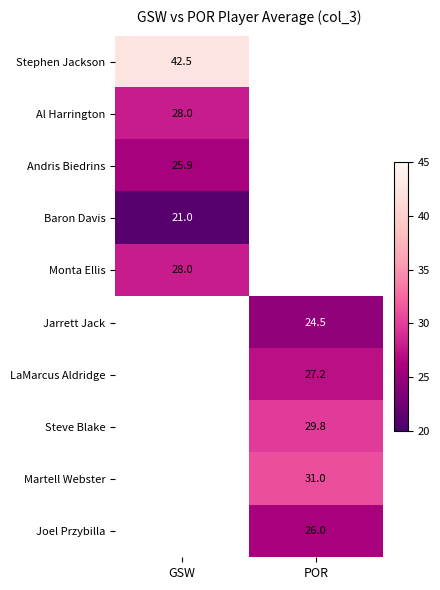

True or false: Martell Webster has a value of 50.3 at POR.

False